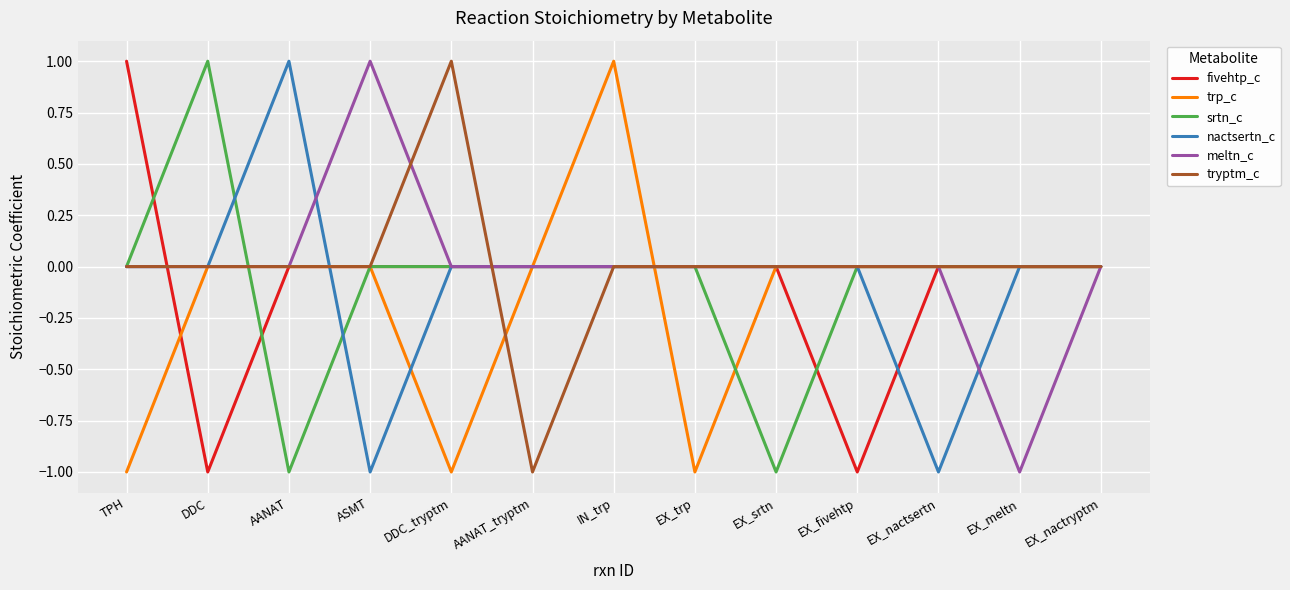

What position from the right is IN_trp?

7